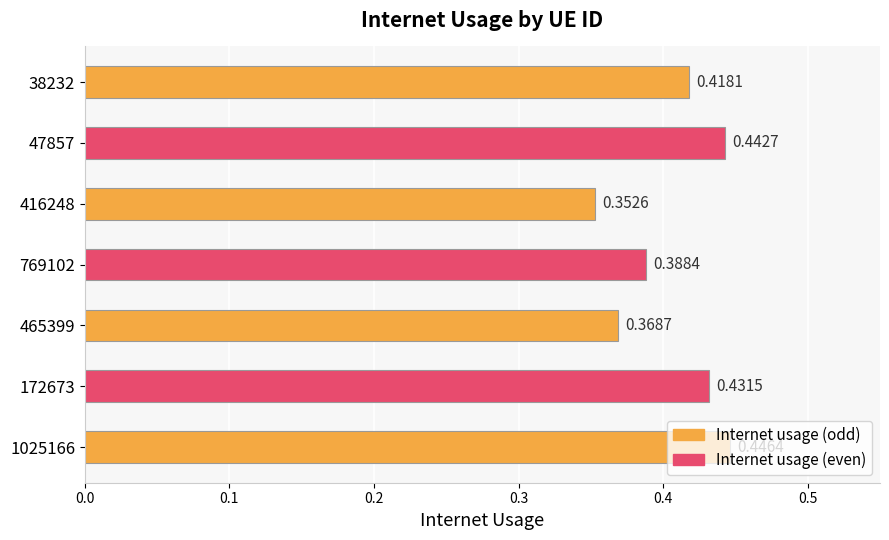

How many data points does each series have?

7